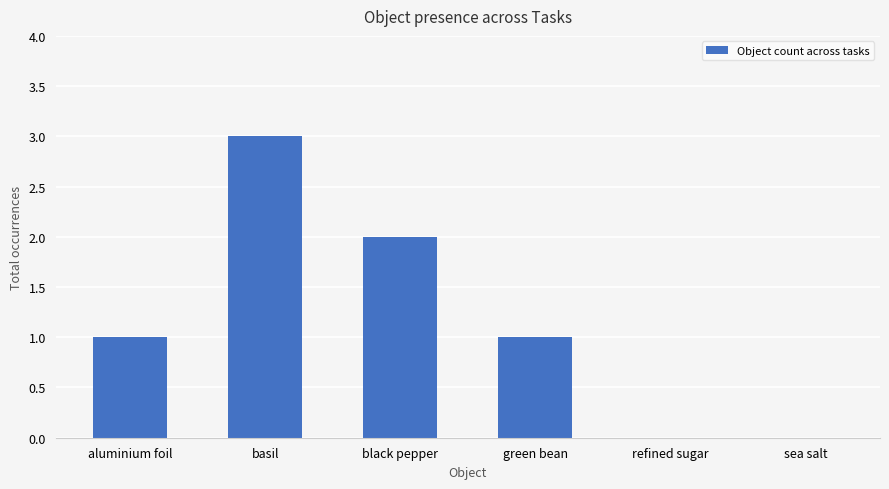

What is the sum of all values?

7